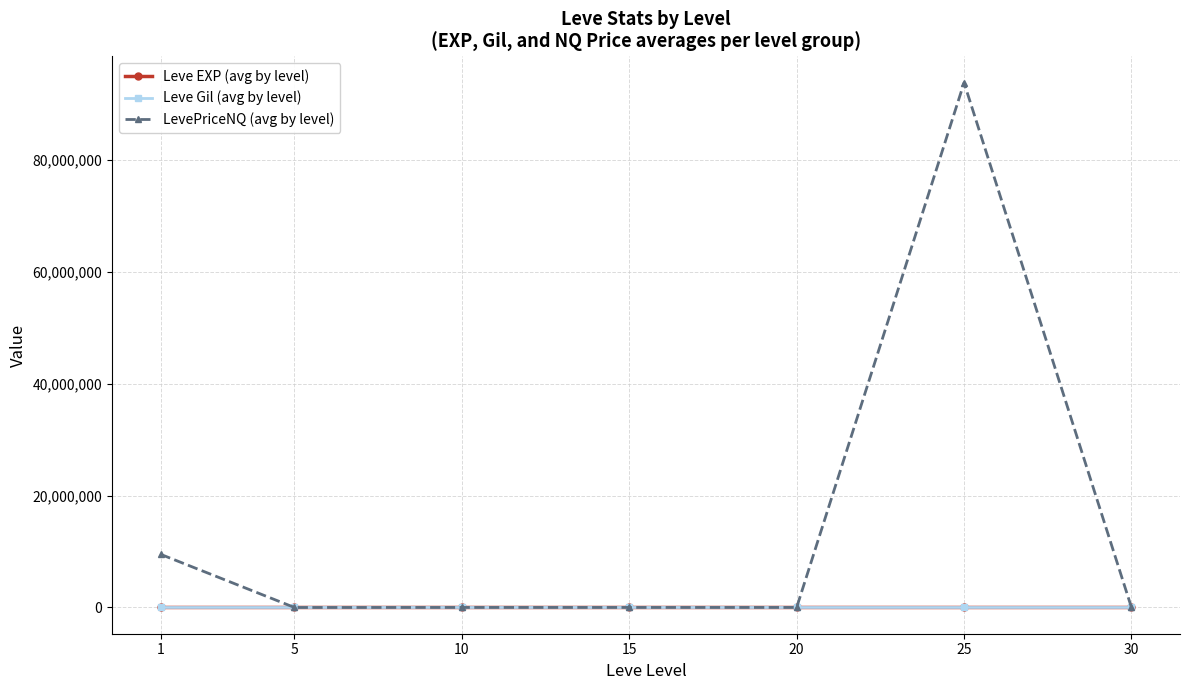

What are all the series names shown in the legend?

Leve EXP (avg by level), Leve Gil (avg by level), LevePriceNQ (avg by level)